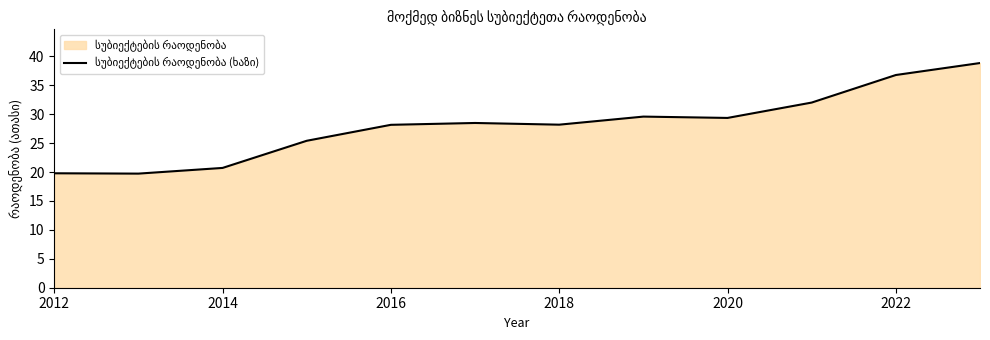

True or false: the data shows 28.2 at 2016.

True